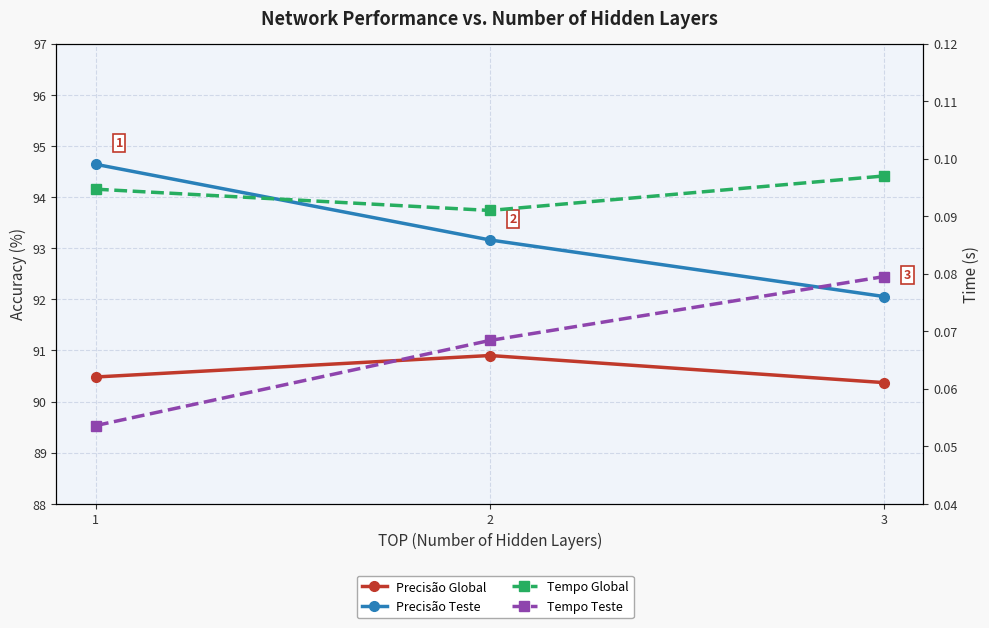

Which series has the widest spread of values?

Precisão Teste